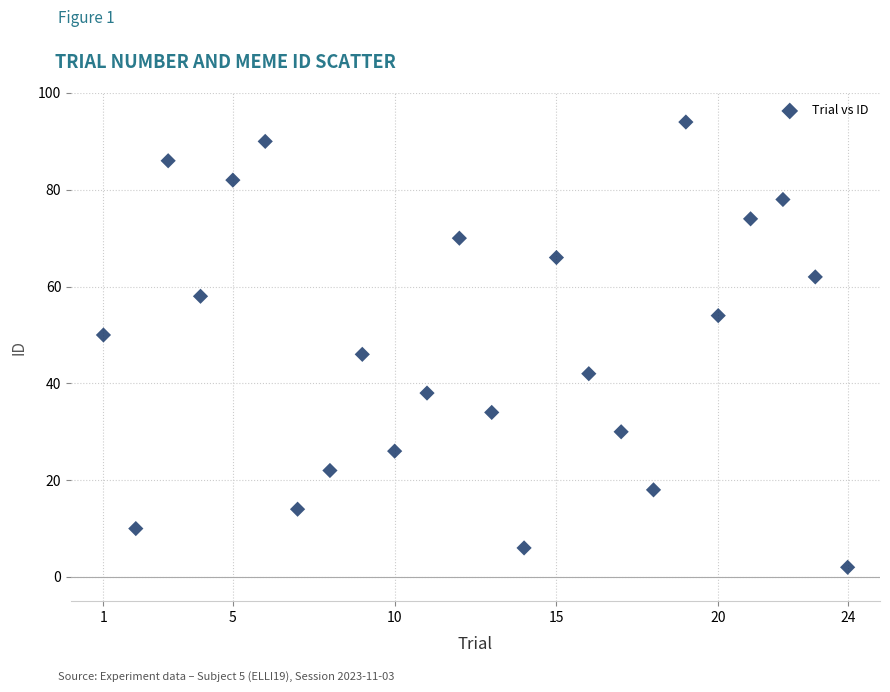

What is the range of Y values (max minus min)?

92